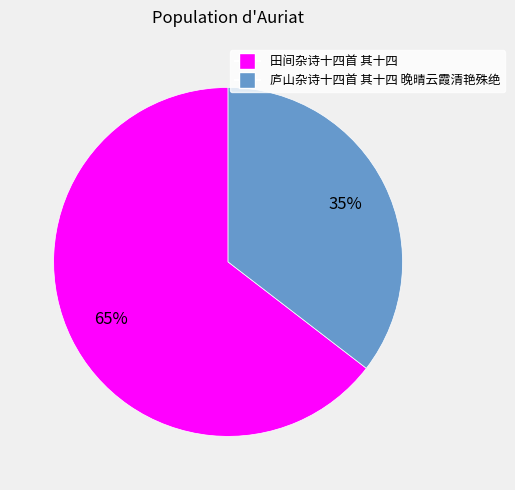

How many slices are in this pie chart?

2